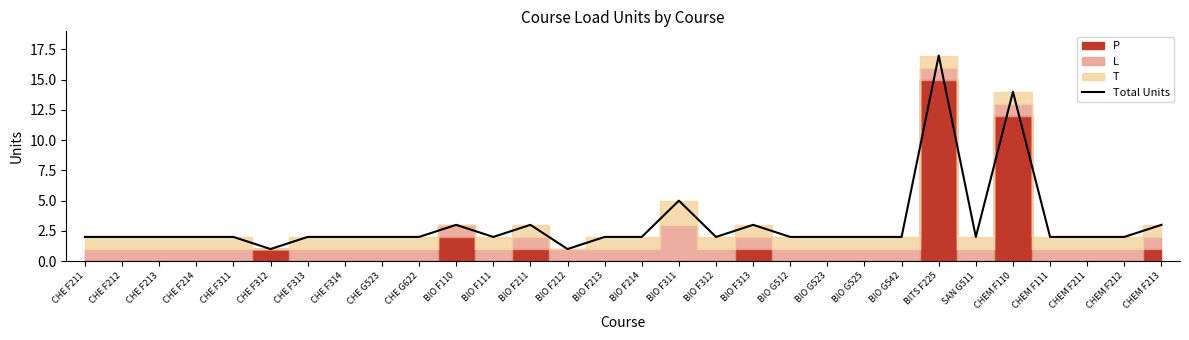

Where is the first local minimum?

CHE F312